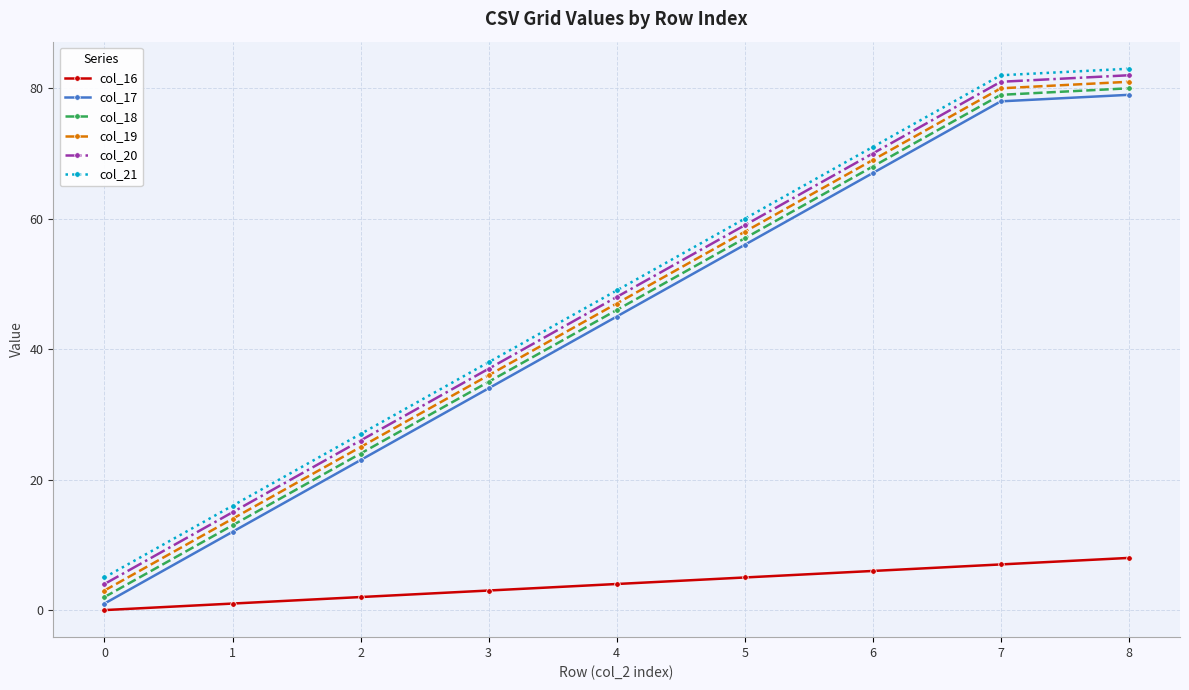

True or false: col_19 and col_21 intersect in this chart.

False